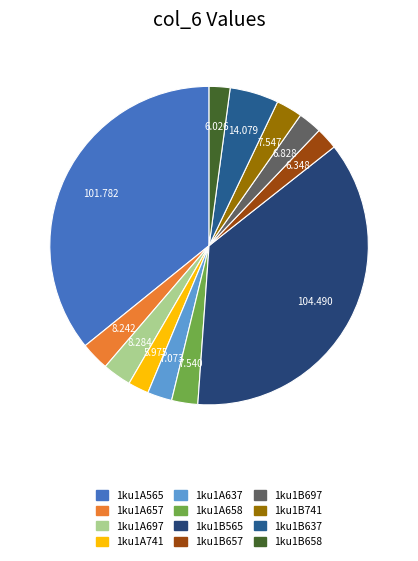

How many segments does this pie chart have?

12